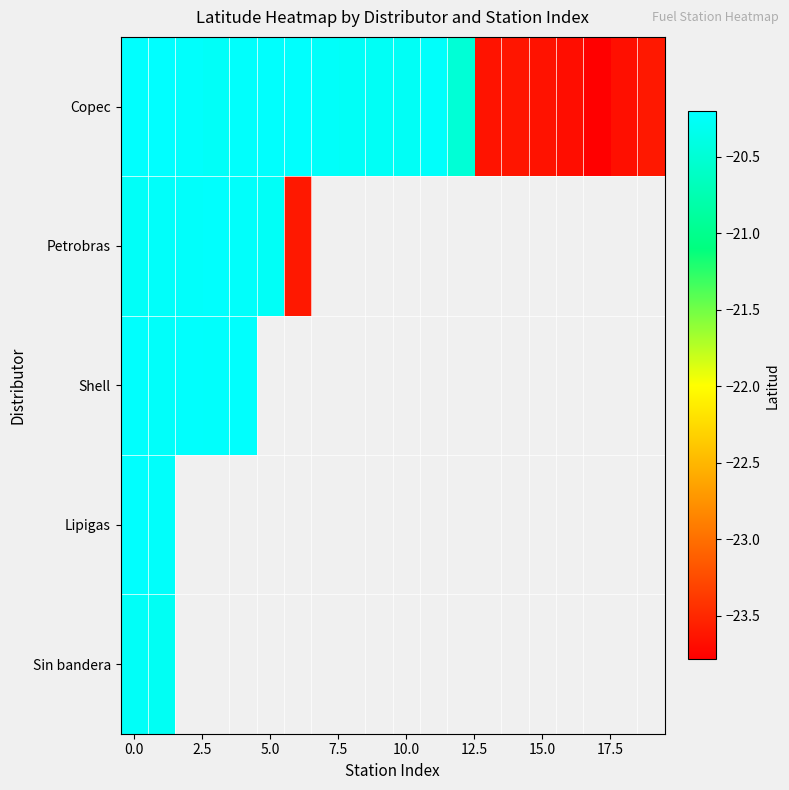

At how many categories does at least one series exceed -22?

13